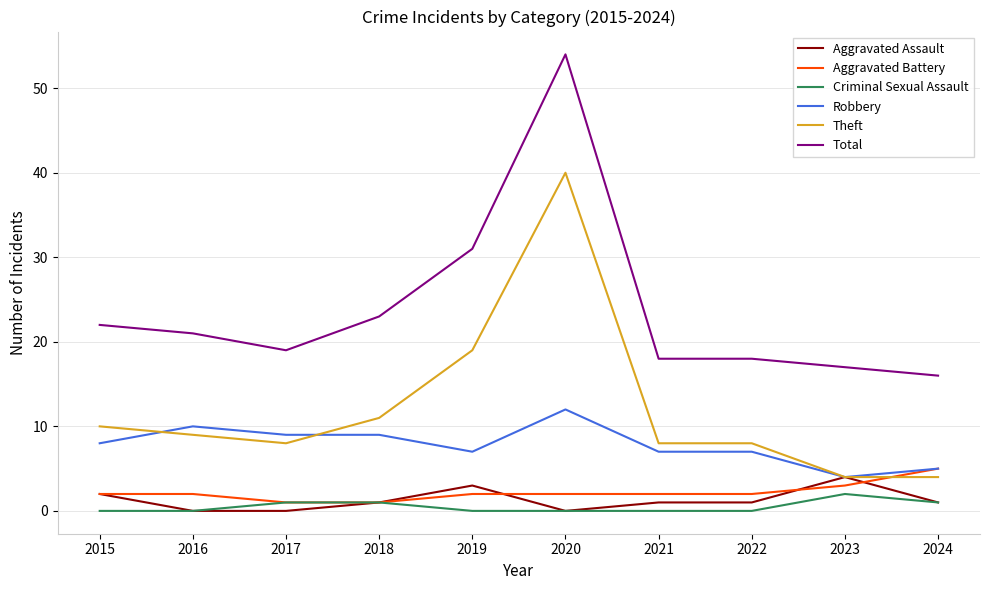

Which series has the widest spread of values?

Total